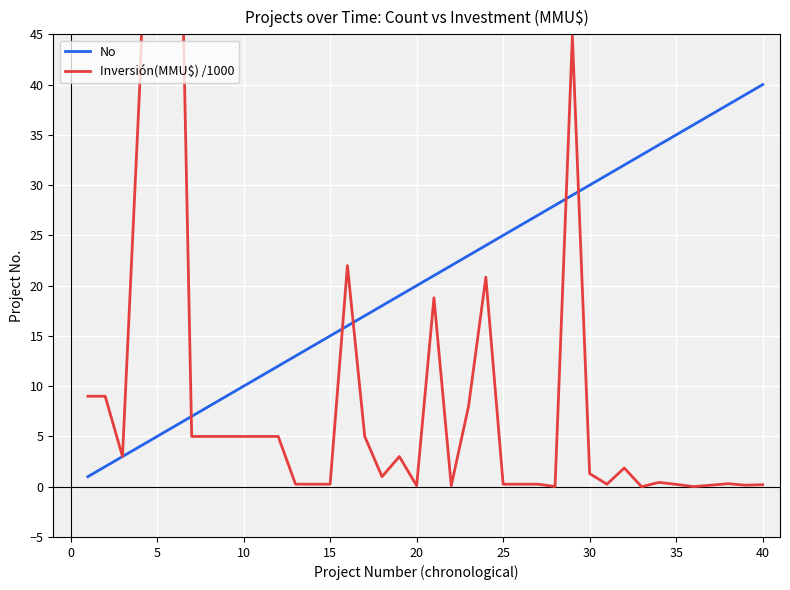

What are all the series names shown in the legend?

No, Inversión(MMU$) /1000